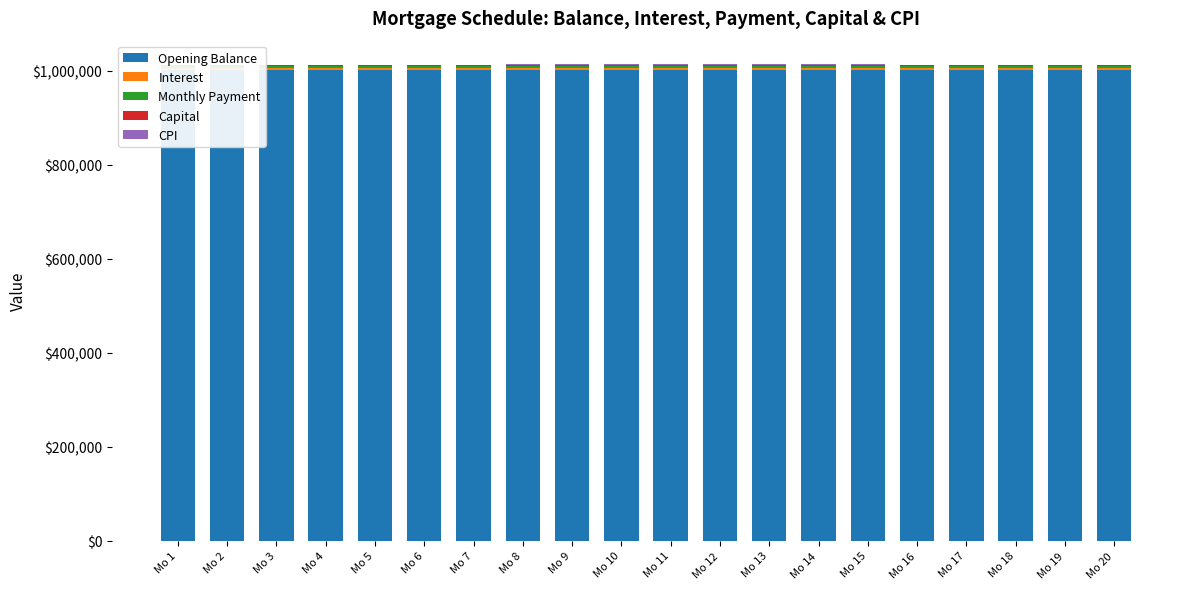

Reading left to right, list all the values displayed in this chart.

Opening Balance: 1001500.0	1001557.1	1001607.3	1001650.6	1001686.8	1001716.0	1001738.1	1001753.1	1001761.0	1001761.6	1001754.9	1001740.9	1001719.6	1001690.9	1001654.7	1001611.0	1001559.7	1001500.9	1001434.4	1001360.3
Interest: 3338.3	3338.5	3338.7	3338.8	3339.0	3339.1	3339.1	3339.2	3339.2	3339.2	3339.2	3339.1	3339.1	3339.0	3338.8	3338.7	3338.5	3338.3	3338.1	3337.9
Monthly Payment: 4781.3	4788.5	4795.7	4802.9	4810.1	4817.3	4824.5	4831.7	4839.0	4846.3	4853.5	4860.8	4868.1	4875.4	4882.7	4890.0	4897.4	4904.7	4912.1	4919.4
Capital: 1443.0	1450.0	1457.0	1464.0	1471.1	1478.2	1485.4	1492.6	1499.8	1507.0	1514.3	1521.7	1529.0	1536.4	1543.9	1551.3	1558.8	1566.4	1574.0	1581.6
CPI: 1500.1	1500.2	1500.2	1500.3	1500.3	1500.4	1500.4	1500.4	1500.4	1500.4	1500.4	1500.3	1500.3	1500.2	1500.2	1500.1	1500.0	1499.9	1499.8	1499.7